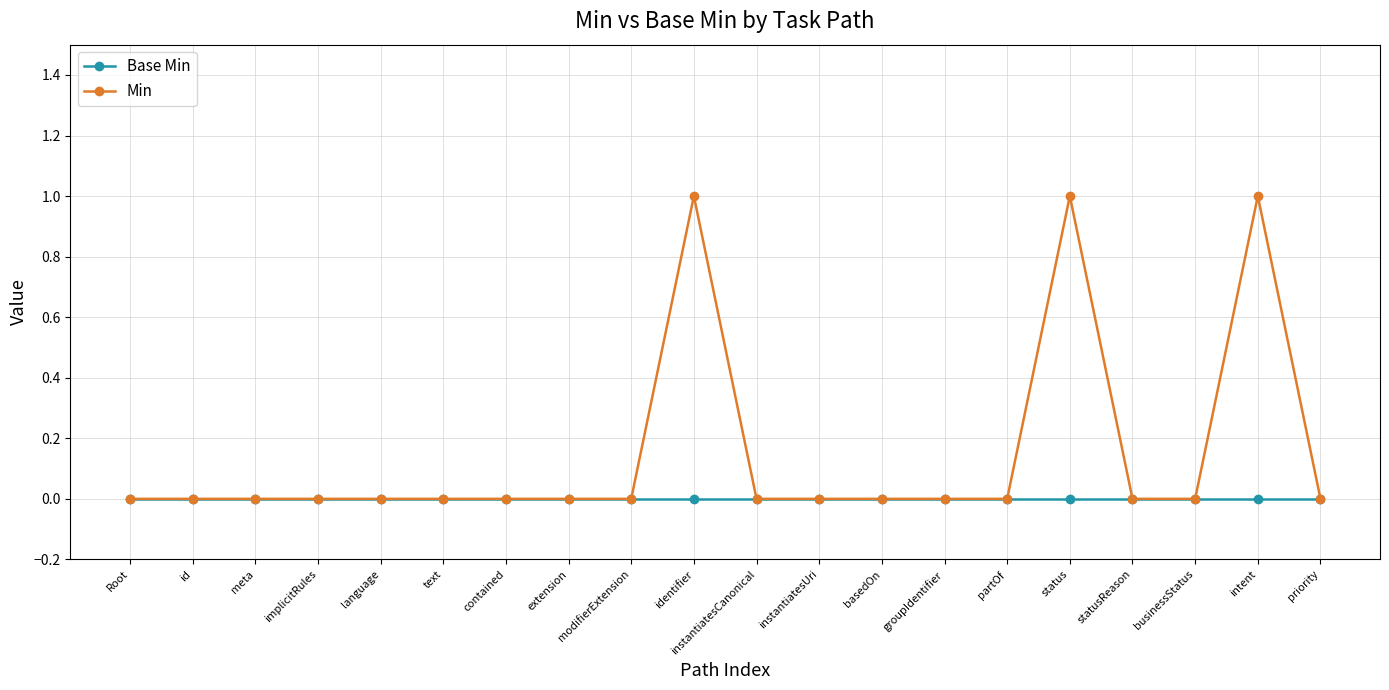

Which series has the largest range (max minus min)?

Min